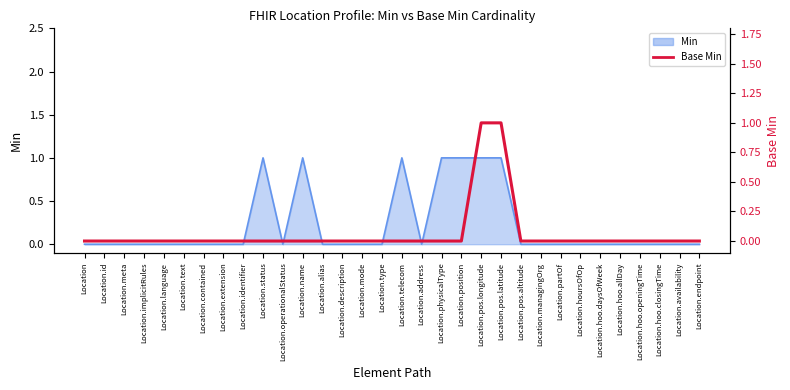

Between Location.pos.longitude and Location.hoursOfOp, which is larger?

Location.pos.longitude